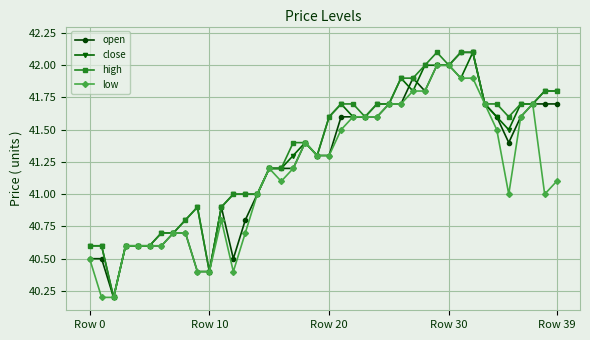

What is the lowest value of the open series?

40.2